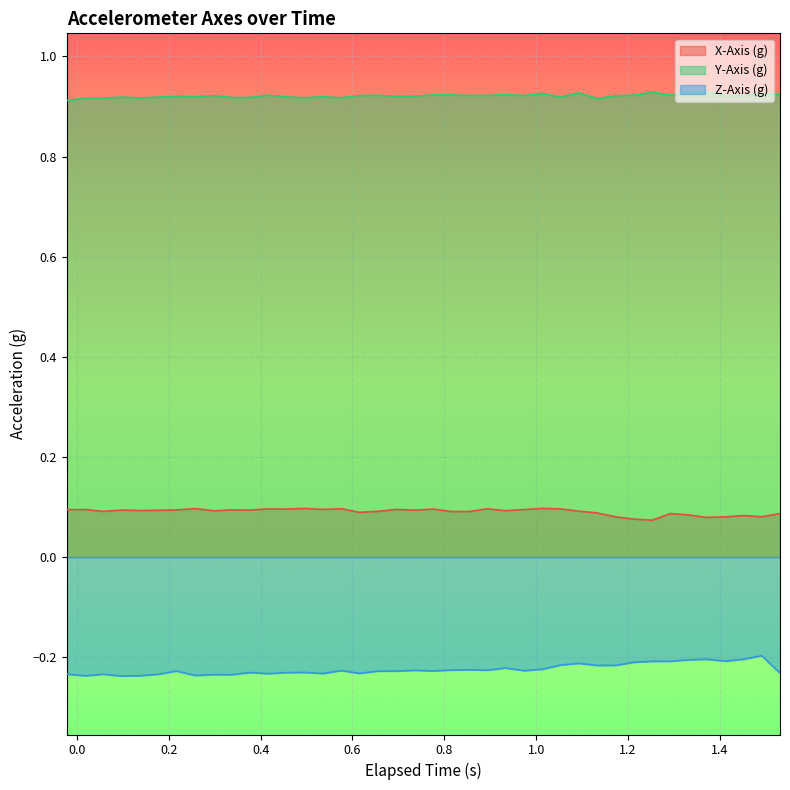

True or false: Y-Axis (g) and Z-Axis (g) intersect in this chart.

False